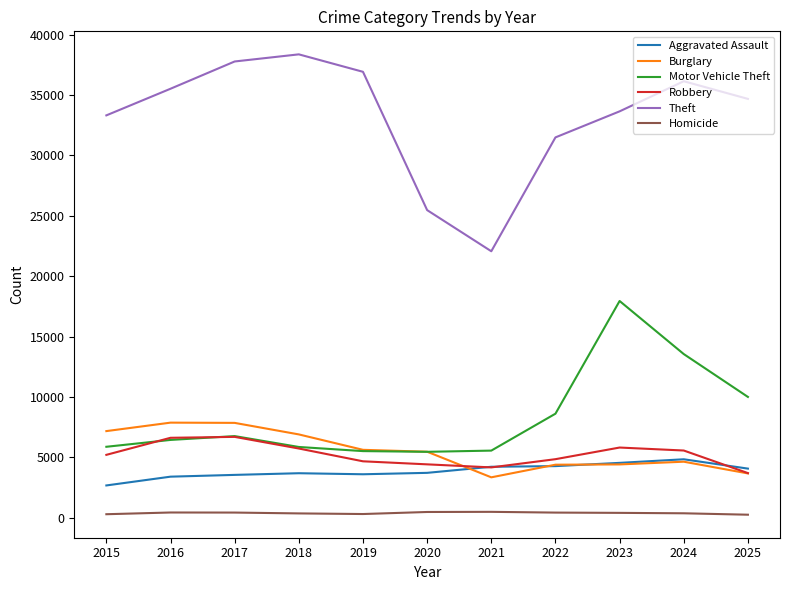

Which series has the largest total across all categories?

Theft